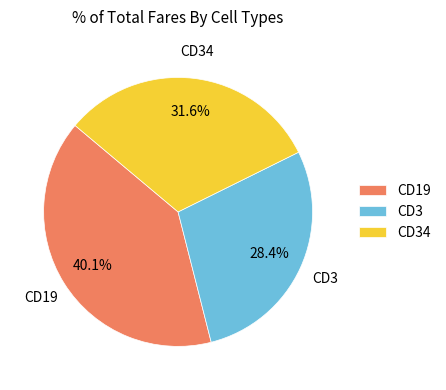

Rank the categories by value from highest to lowest.

CD19, CD34, CD3